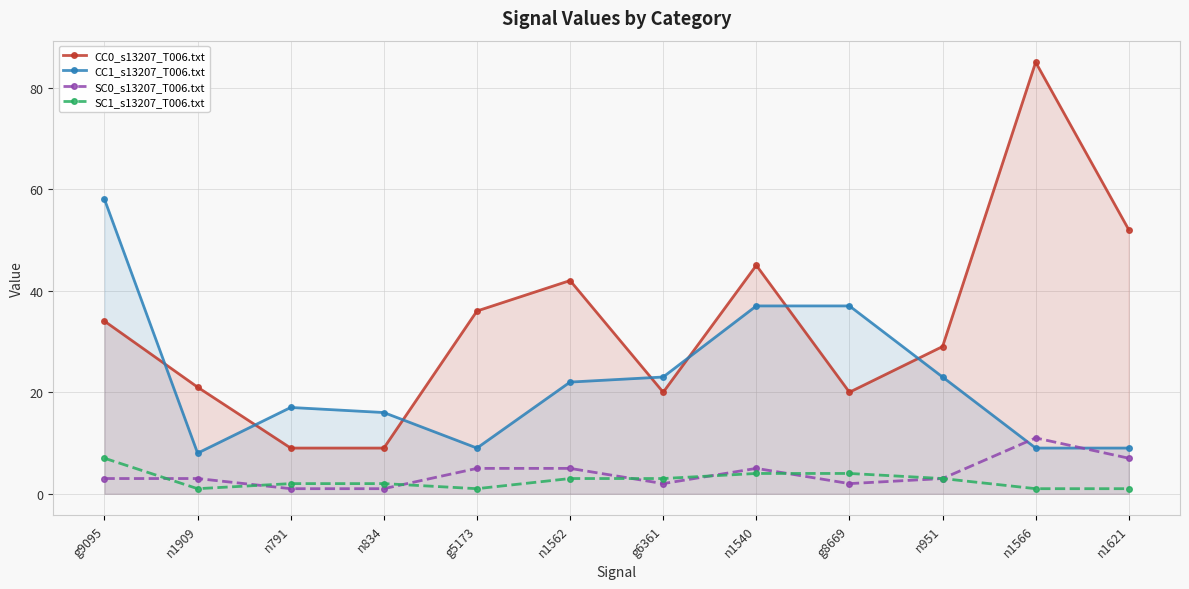

After their last crossing, which series has the higher values: CC1_s13207_T006.txt or CC0_s13207_T006.txt?

CC0_s13207_T006.txt